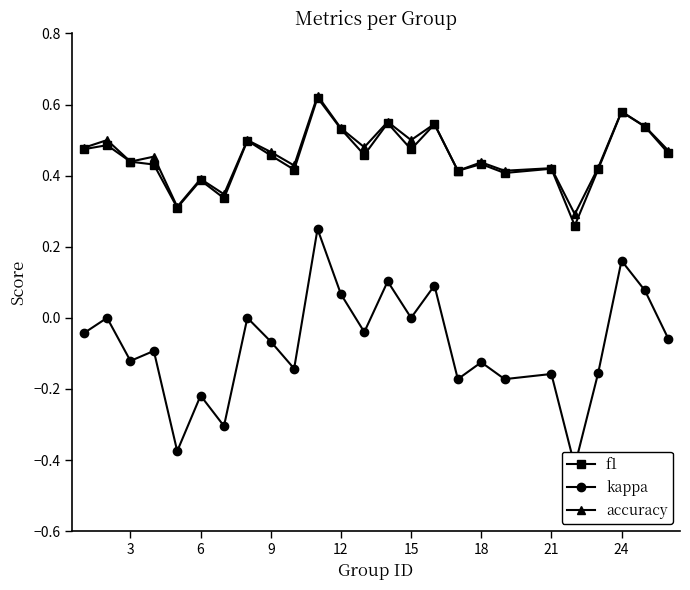

What is the value of the f1 point at the 23rd from the left?

0.6